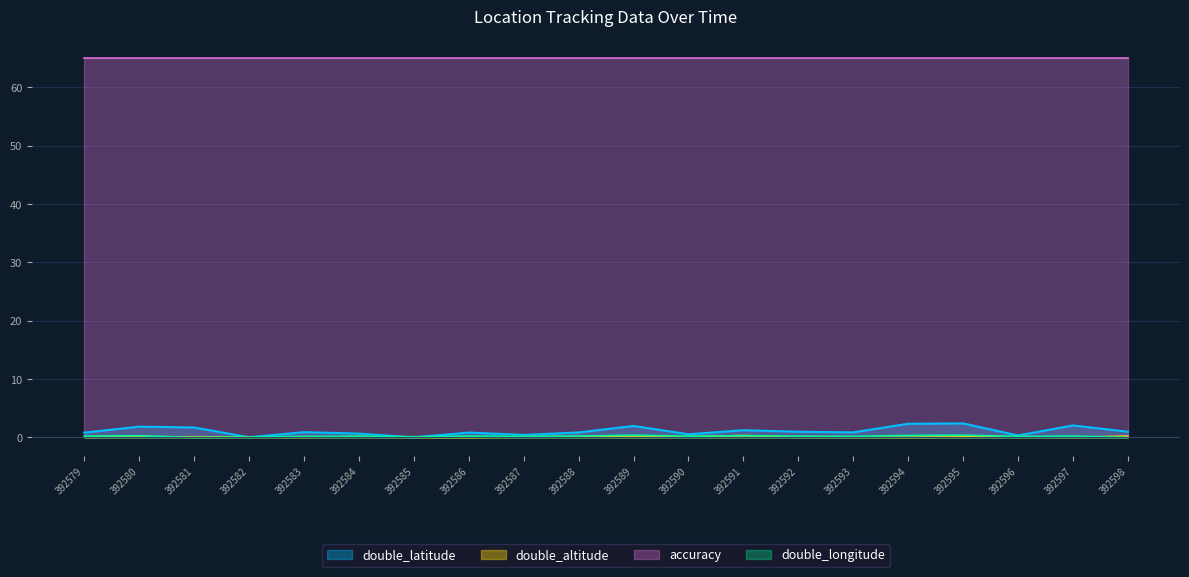

The value of double_altitude at 392584 is 0.1. True or false?

True